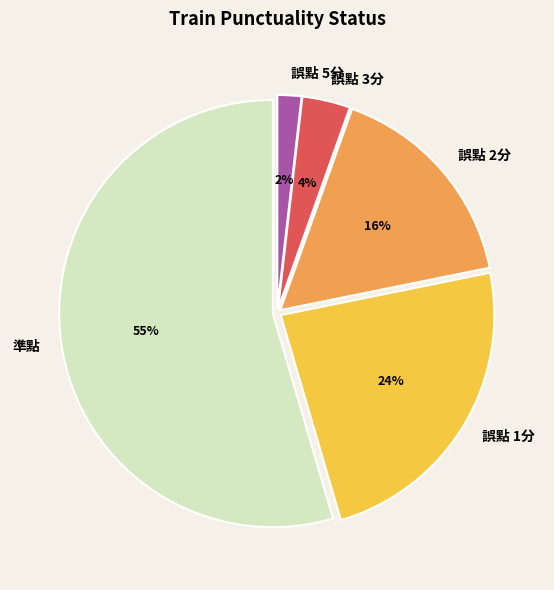

How many segments does this pie chart have?

5